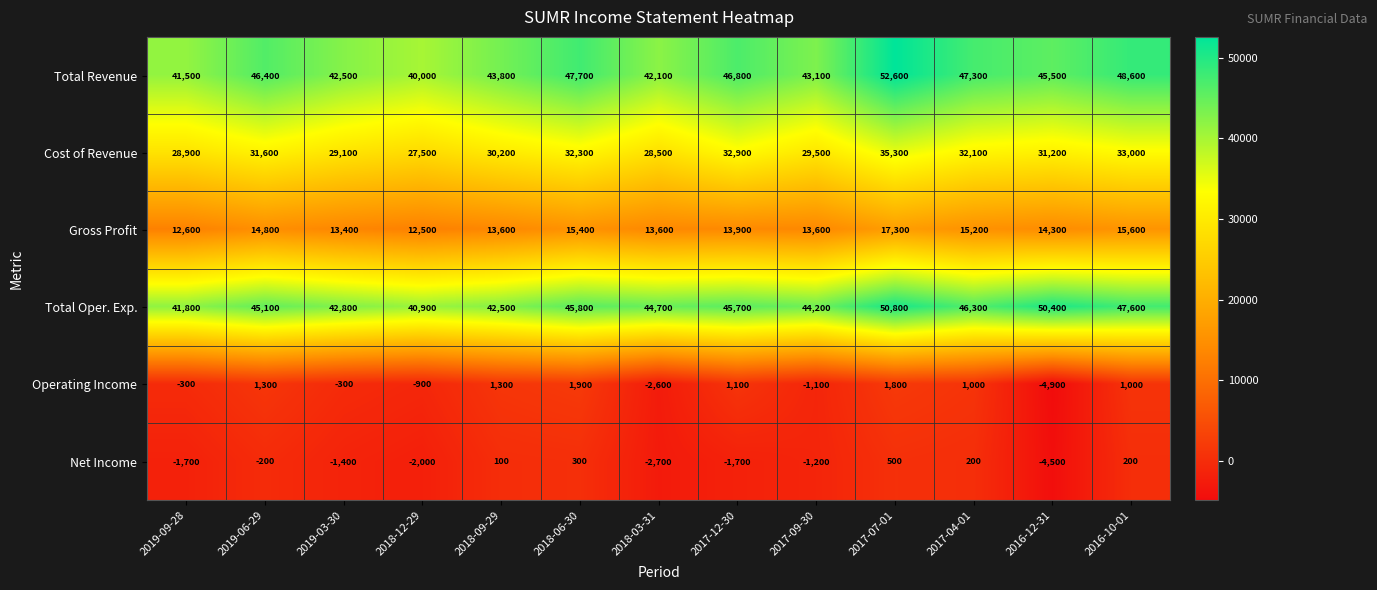

What is the highest value of the Total Revenue series?

52600